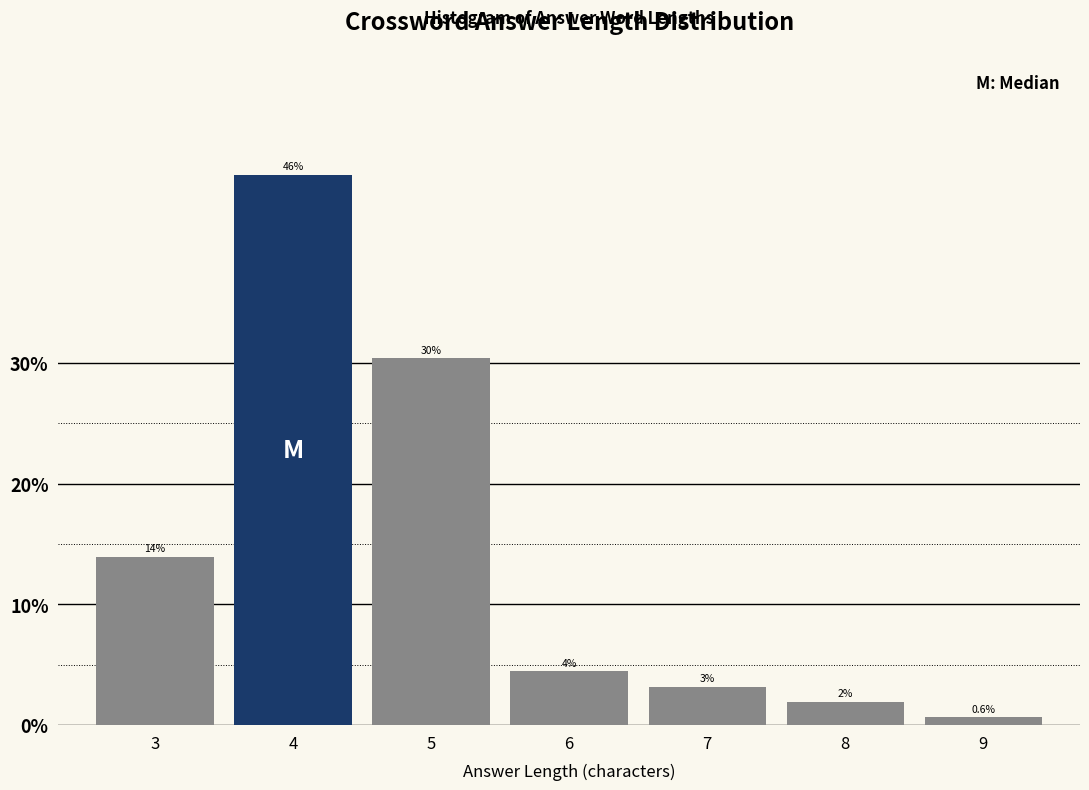

How many bars are there in total?

7